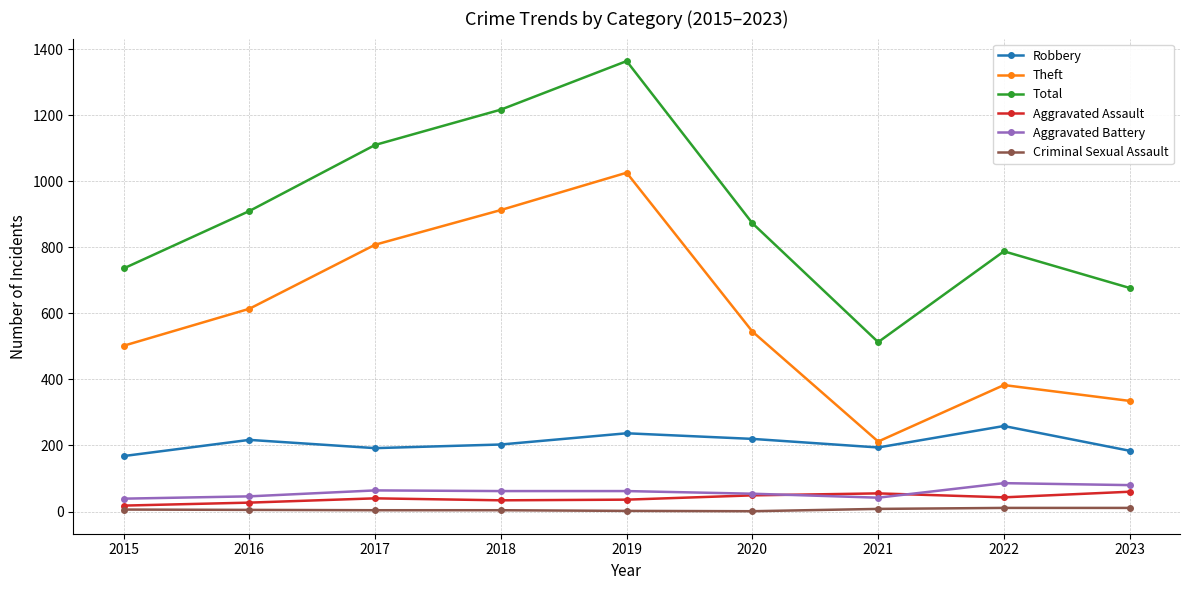

Rank the series at 2018 from highest to lowest value.

Total, Theft, Robbery, Aggravated Battery, Aggravated Assault, Criminal Sexual Assault